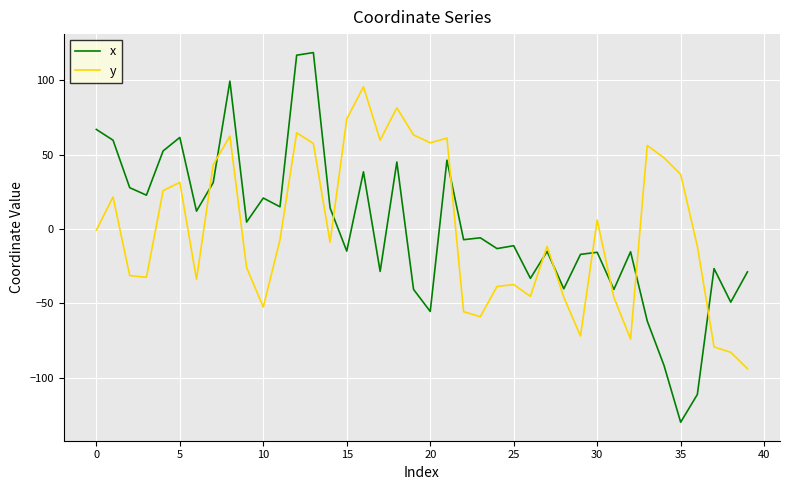

True or false: y and x intersect in this chart.

True